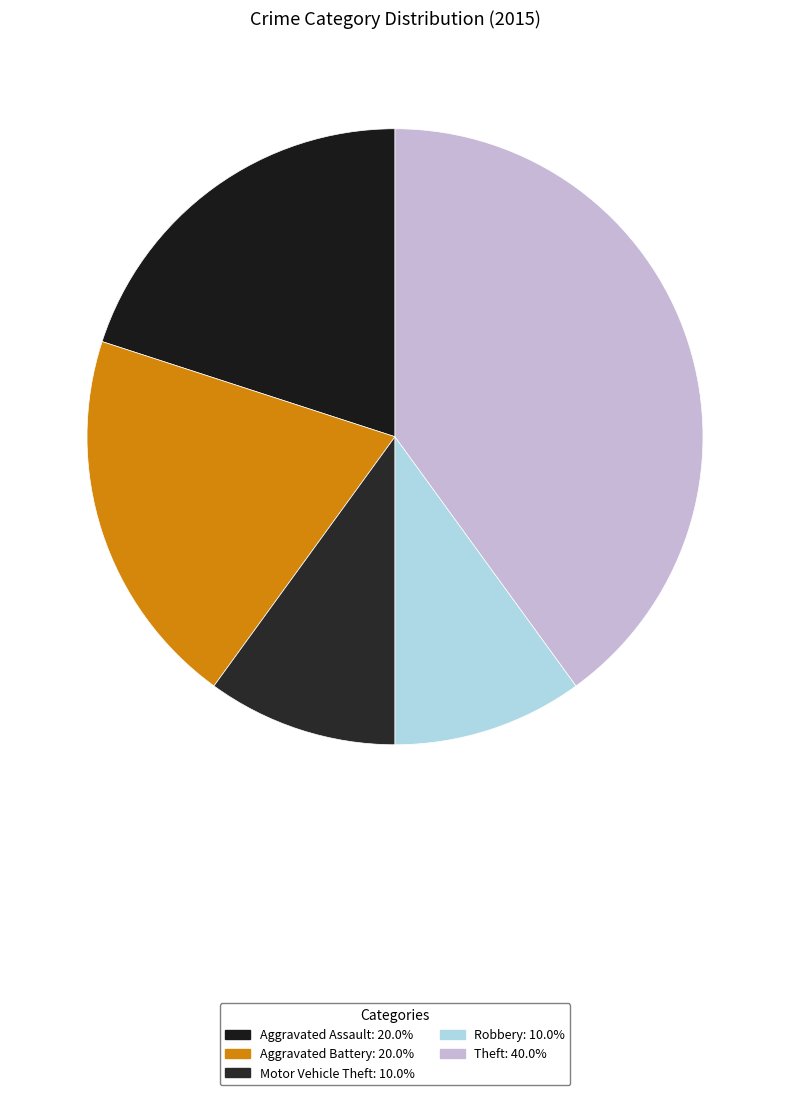

Is it true that Motor Vehicle Theft is 21% of the pie?

False